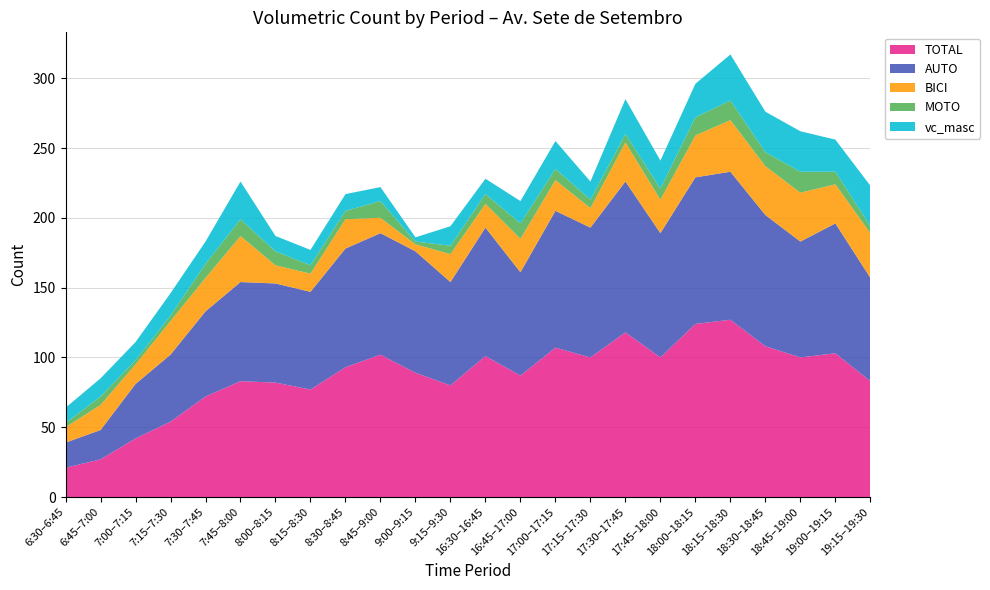

Reading right to left, list all the values displayed in this chart.

TOTAL: 83	103	100	108	127	124	100	118	100	107	87	101	80	89	102	93	77	82	83	72	54	42	27	21
AUTO: 74	93	83	94	106	105	89	108	93	98	74	92	74	87	87	85	70	71	71	61	48	39	21	18
BICI: 32	28	35	35	37	30	24	28	14	22	24	17	20	5	11	21	13	13	33	24	24	14	18	11
MOTO: 5	9	15	10	14	13	8	6	6	8	11	7	6	2	12	6	6	10	12	10	4	3	6	3
vc_masc: 29	23	29	29	33	24	20	25	13	20	16	11	14	3	10	12	11	11	27	16	16	13	13	11